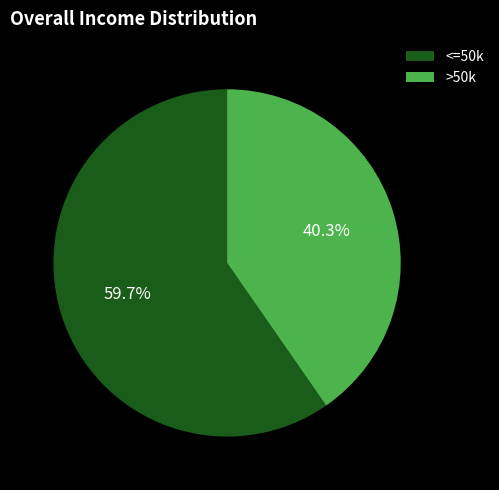

How many segments does this pie chart have?

2